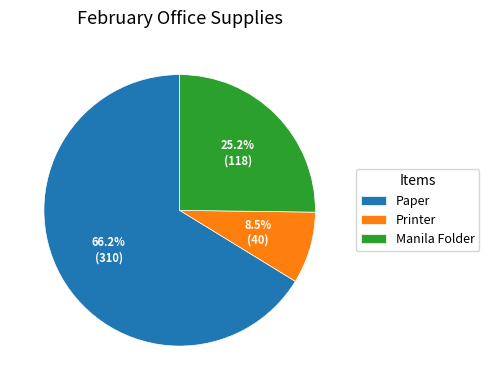

Rank the categories by value from lowest to highest.

Printer, Manila Folder, Paper